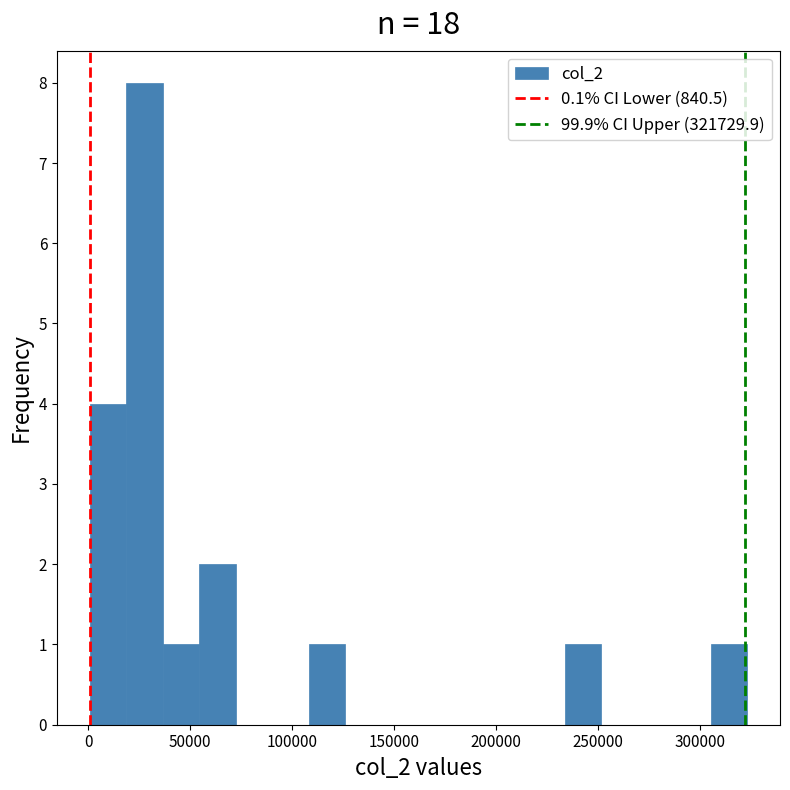

Read against the x-axis, roughly where is the centre of the tallest bar?

30000